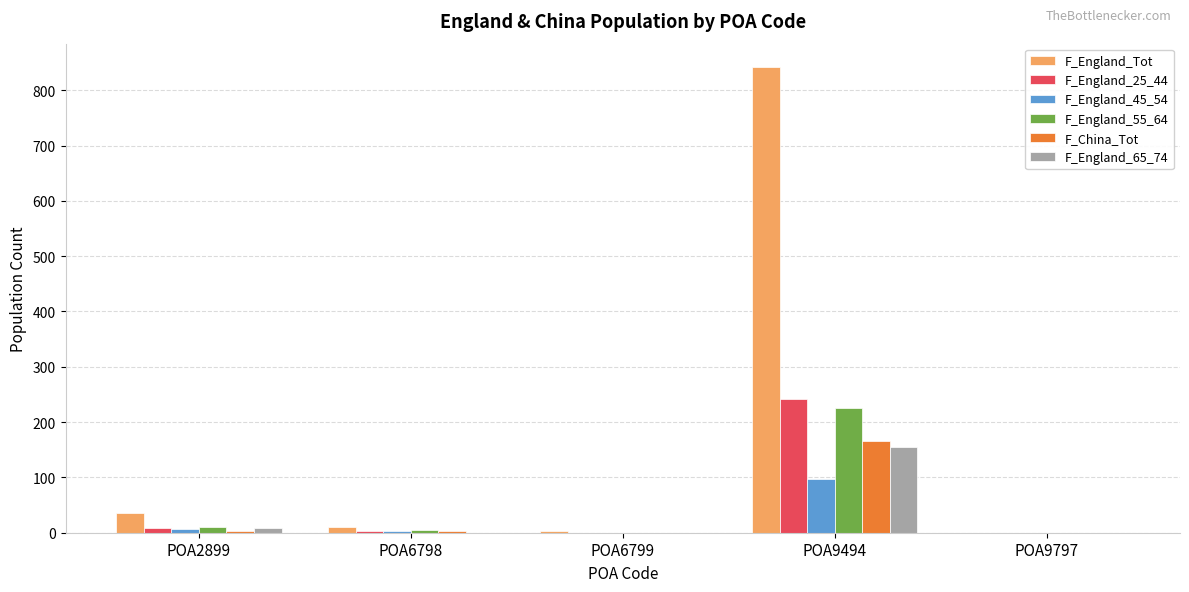

How many data points does each series have?

5